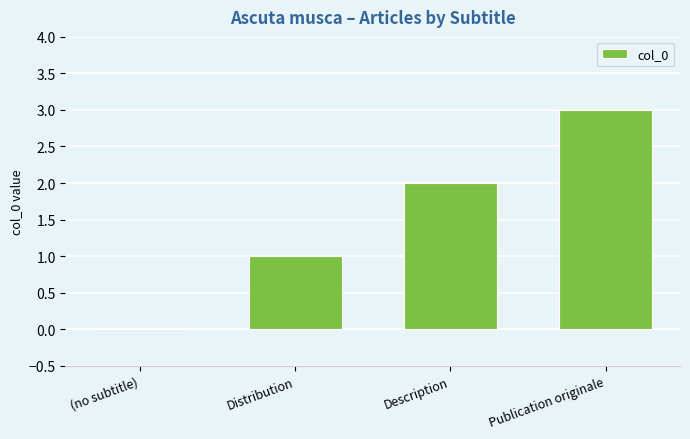

Are the bars horizontal?

No